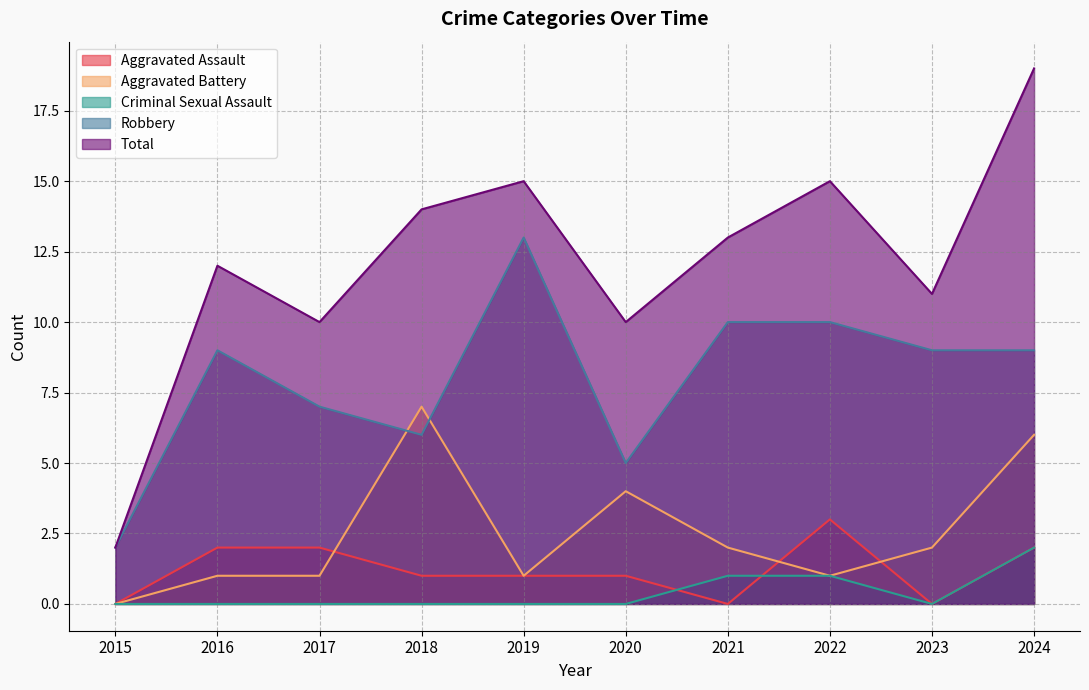

The Aggravated Assault series shows 1 at 2024. True or false?

False